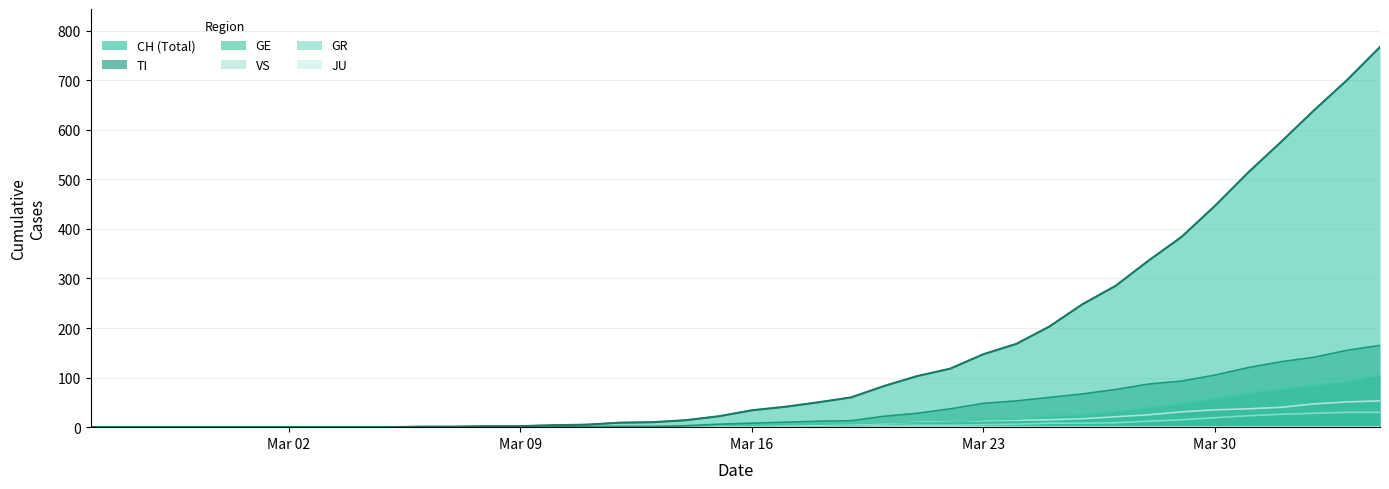

Is the value of VS at 2020-03-31 greater than the value of GE at 2020-03-17?

Yes